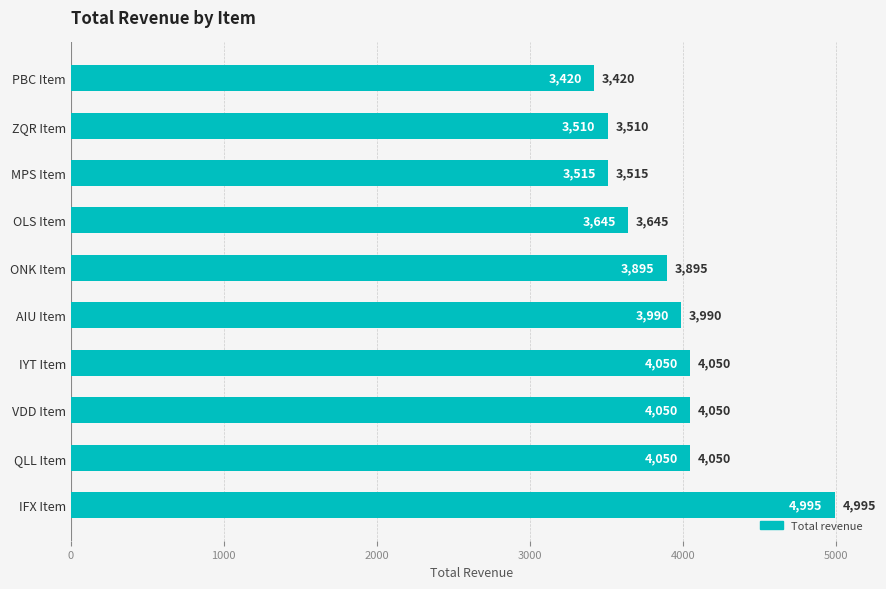

Between PBC Item and IFX Item, which is larger?

IFX Item